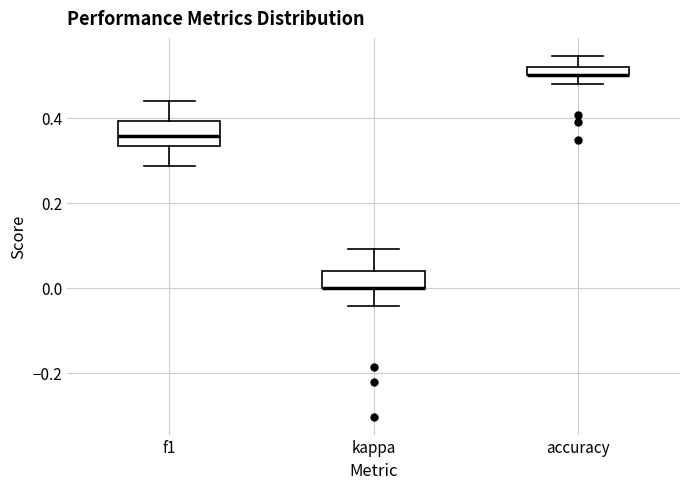

Comparing the boxes themselves (not the whiskers), which one is the tallest?

f1